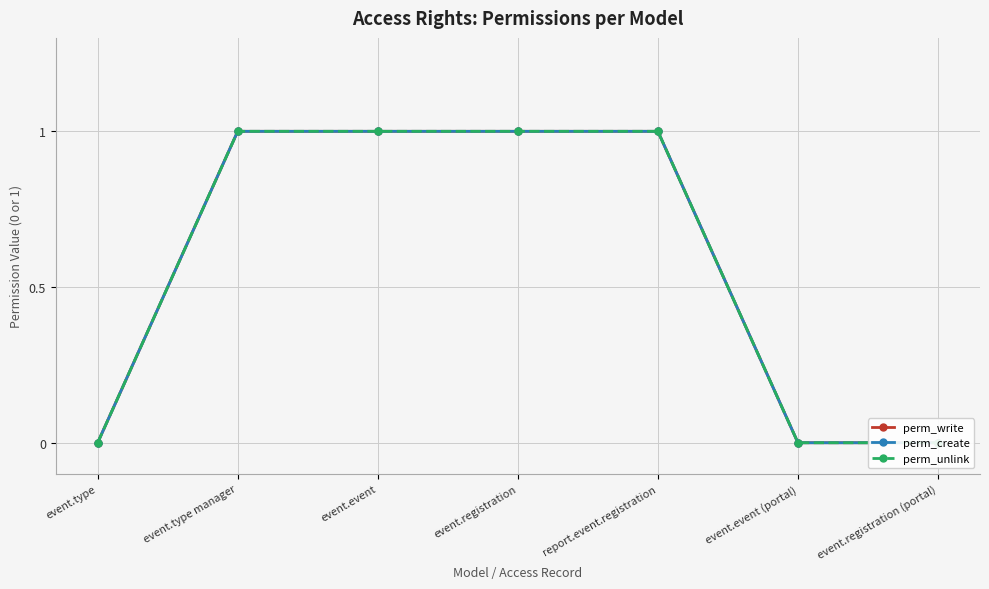

Is it true that perm_create equals 0 at event.registration (portal)?

False